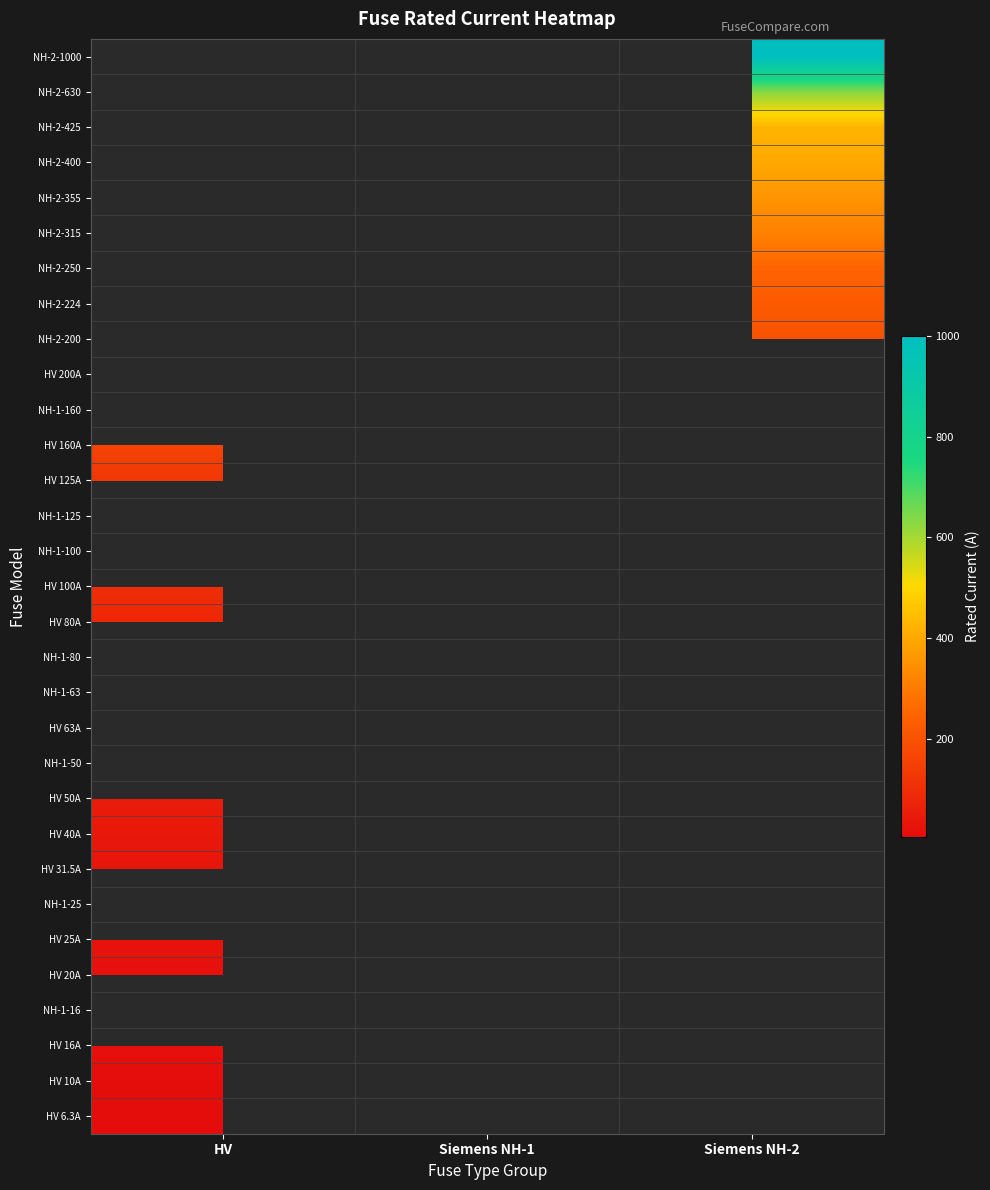

List the series in order of their overall mean, highest first.

HV 6.3A, HV 10A, HV 16A, NH-1-16, HV 20A, HV 25A, NH-1-25, HV 31.5A, HV 40A, HV 50A, NH-1-50, HV 63A, NH-1-63, NH-1-80, HV 80A, HV 100A, NH-1-100, NH-1-125, HV 125A, HV 160A, NH-1-160, HV 200A, NH-2-200, NH-2-224, NH-2-250, NH-2-315, NH-2-355, NH-2-400, NH-2-425, NH-2-630, NH-2-1000